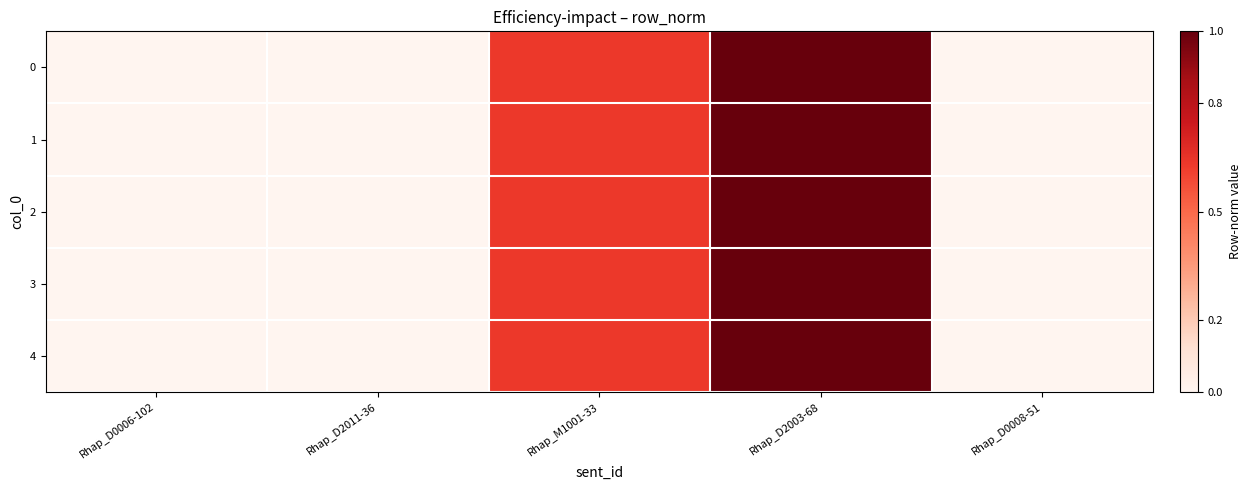

Count the number of data series in this chart.

5